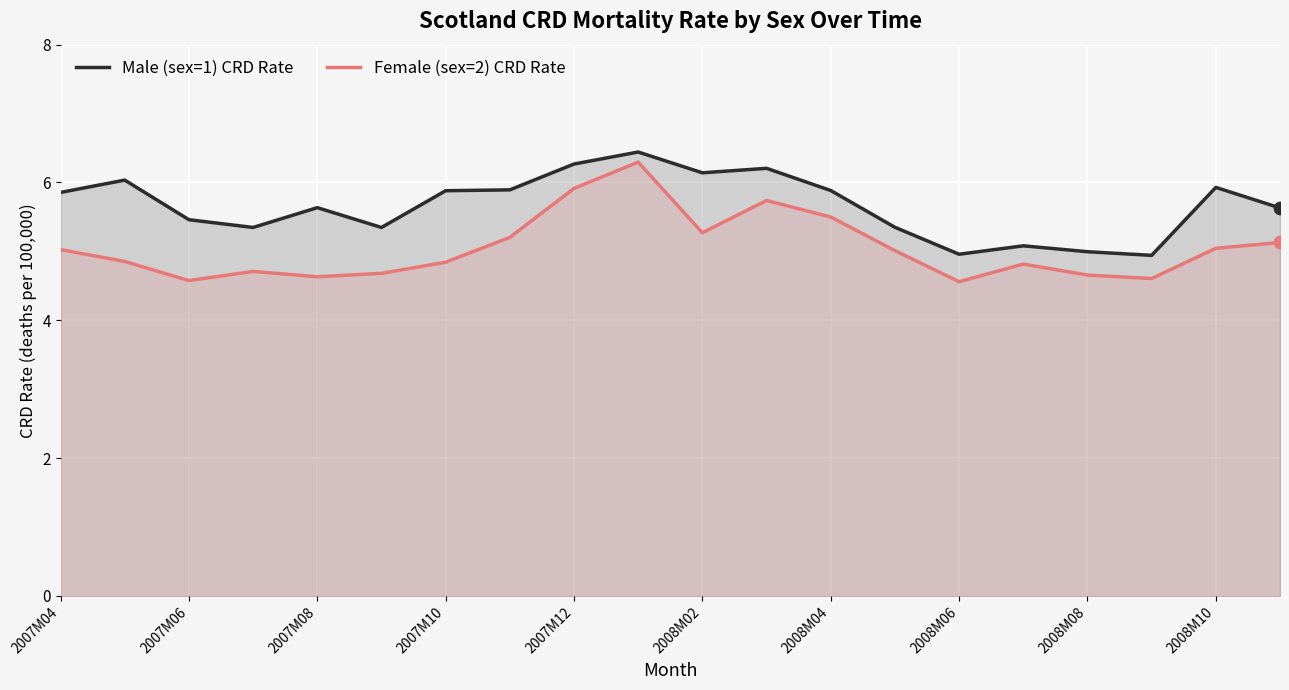

What is the total value across all series at 13?

10.4